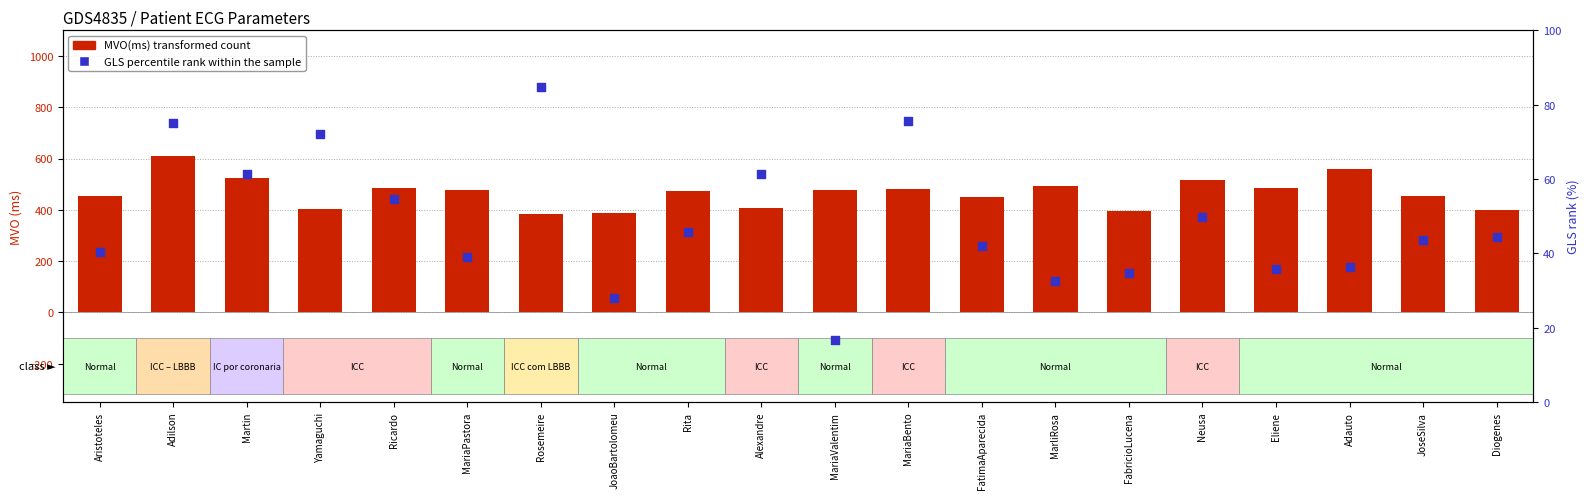

What are all the series names shown in the legend?

MVO(ms), GLS percentile rank